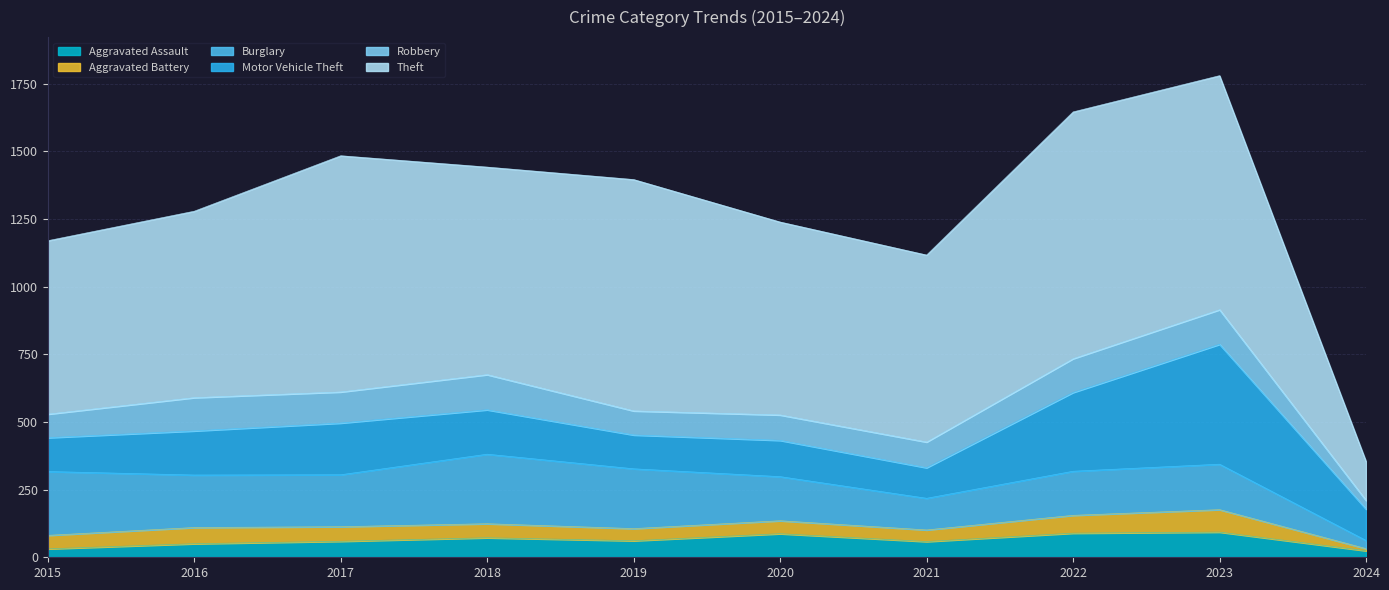

List the labels in order of Burglary value, smallest first.

2024, 2021, 2020, 2022, 2023, 2017, 2016, 2019, 2015, 2018